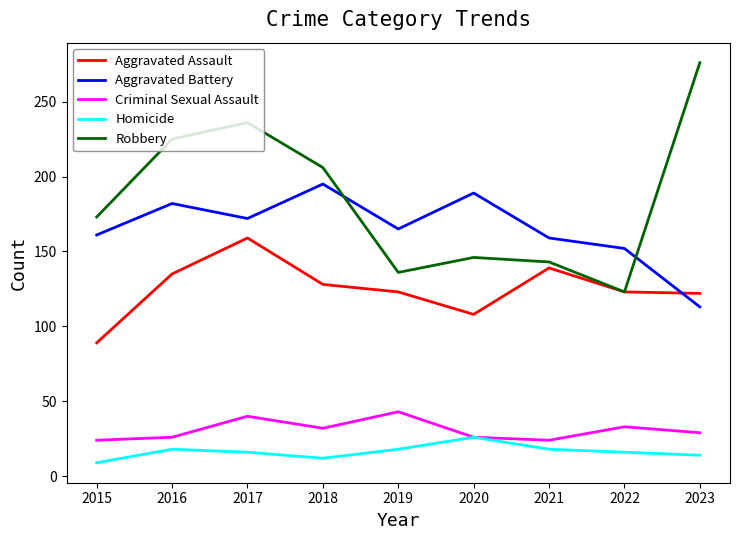

Which series ends up on top after the final intersection of Aggravated Battery and Robbery?

Robbery